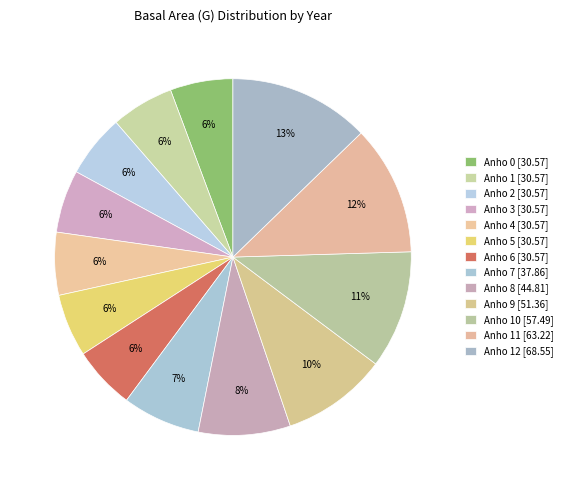

To the nearest percent, what is the average slice percentage?

8%